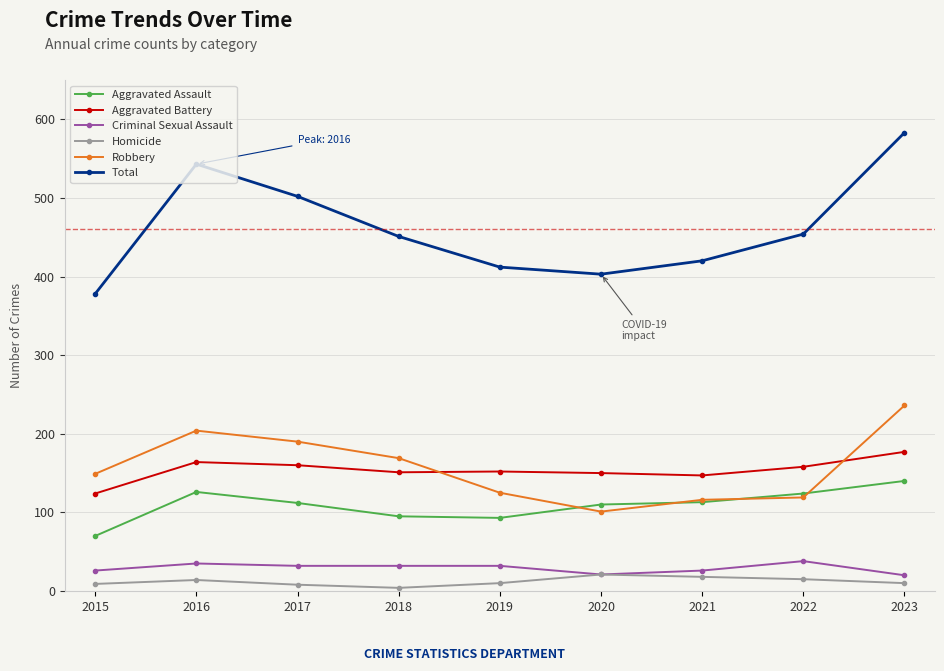

Read the Aggravated Assault value at 2021, to the nearest 5.

115